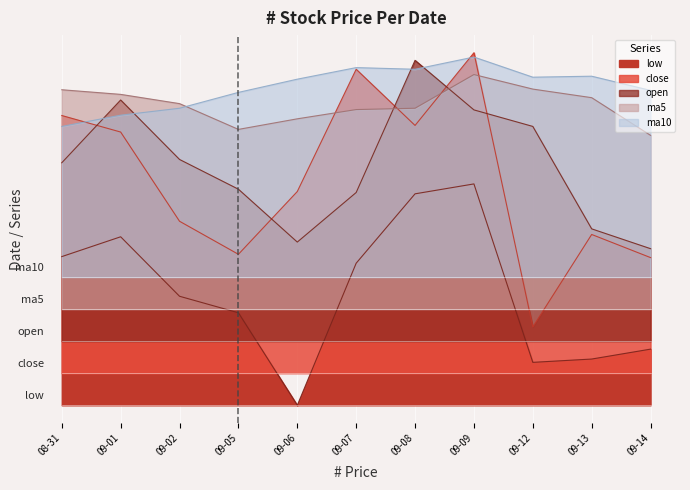

Where is the first local minimum for ma10?

09-08